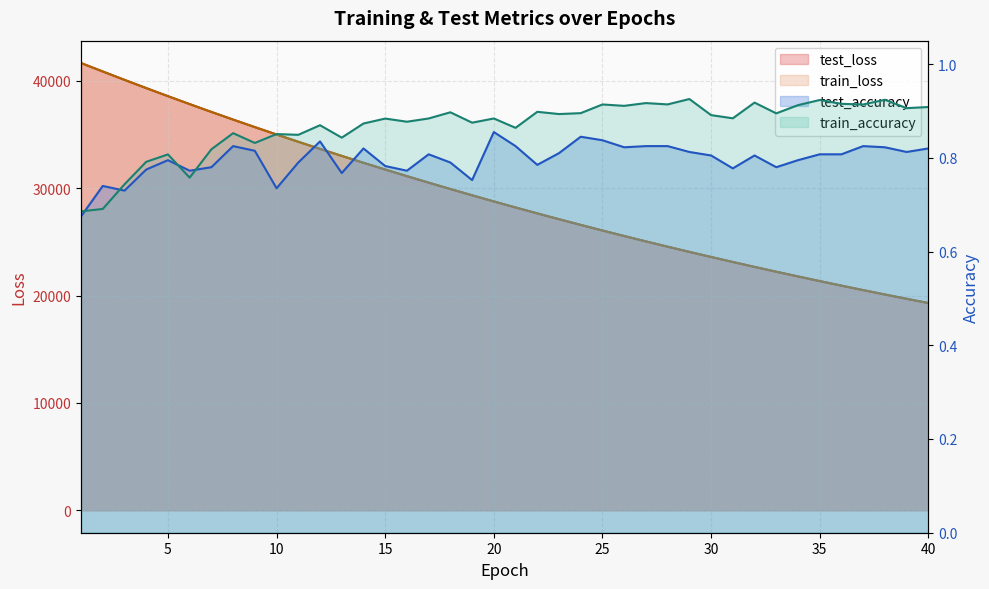

What is the spread (max minus min) of values at 36?

20930.4